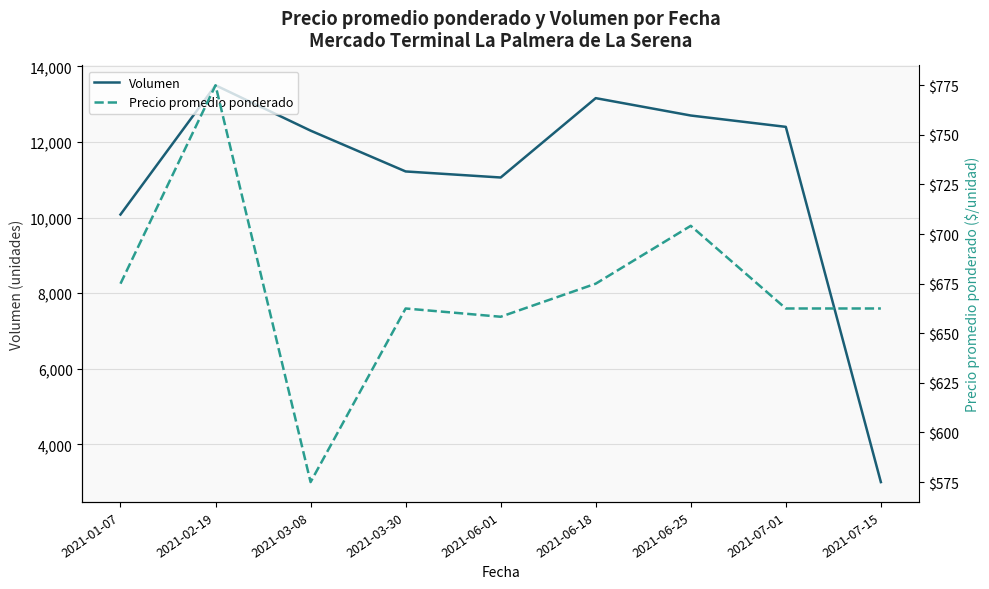

Where is the first local minimum for Precio promedio ponderado?

2021-03-08